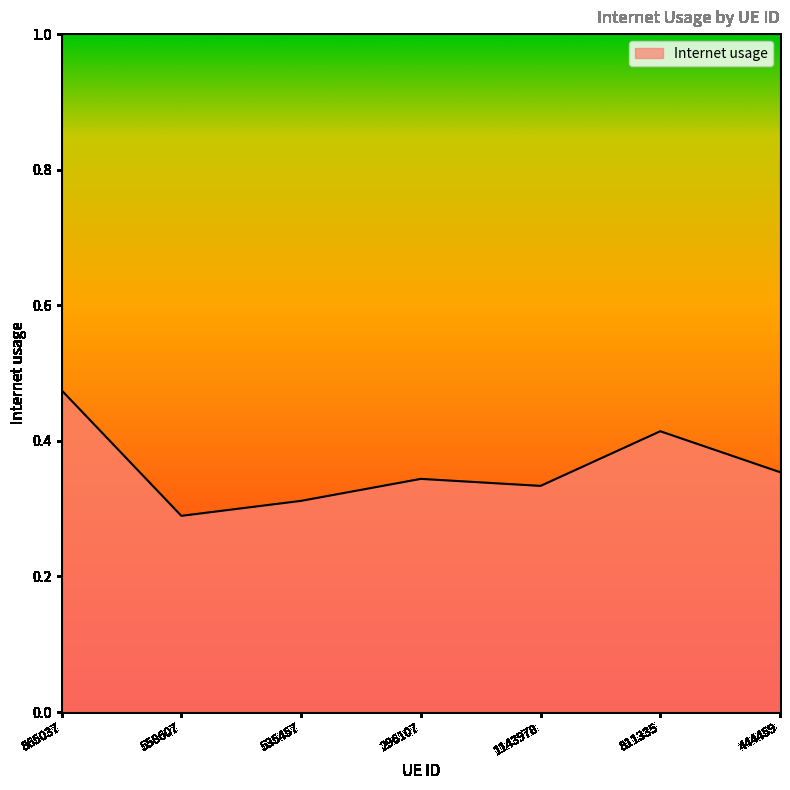

What position from the left is 865037?

1